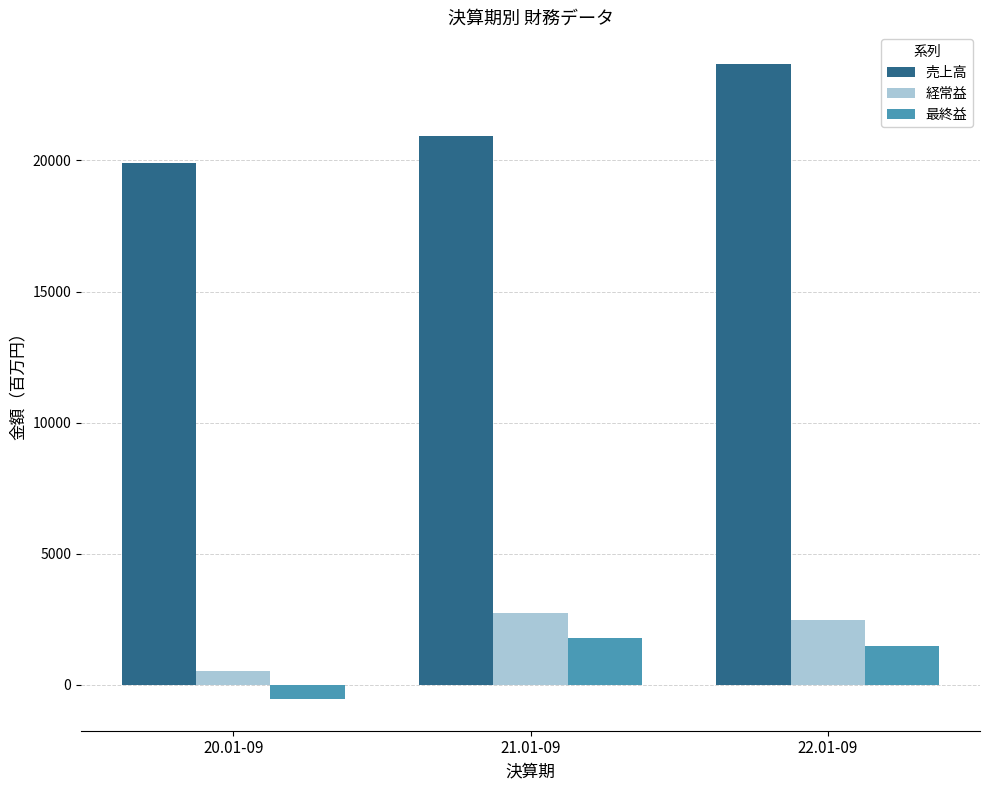

How many categories are shown in the chart?

3